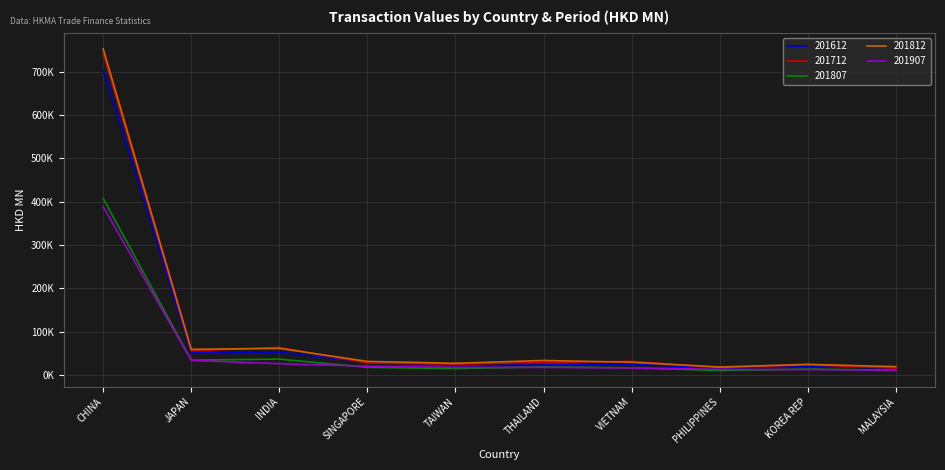

What position from the right is MALAYSIA?

1